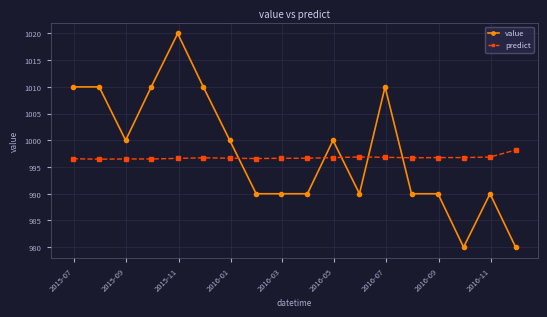

What is the difference between the maximum and second lowest values in the value series?

40.0